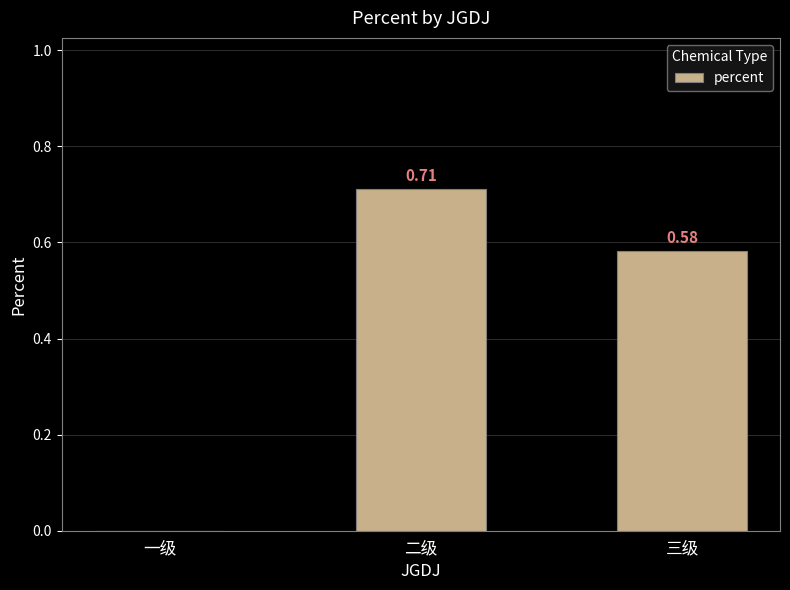

What is the change in value from 一级 to 三级?

+0.6